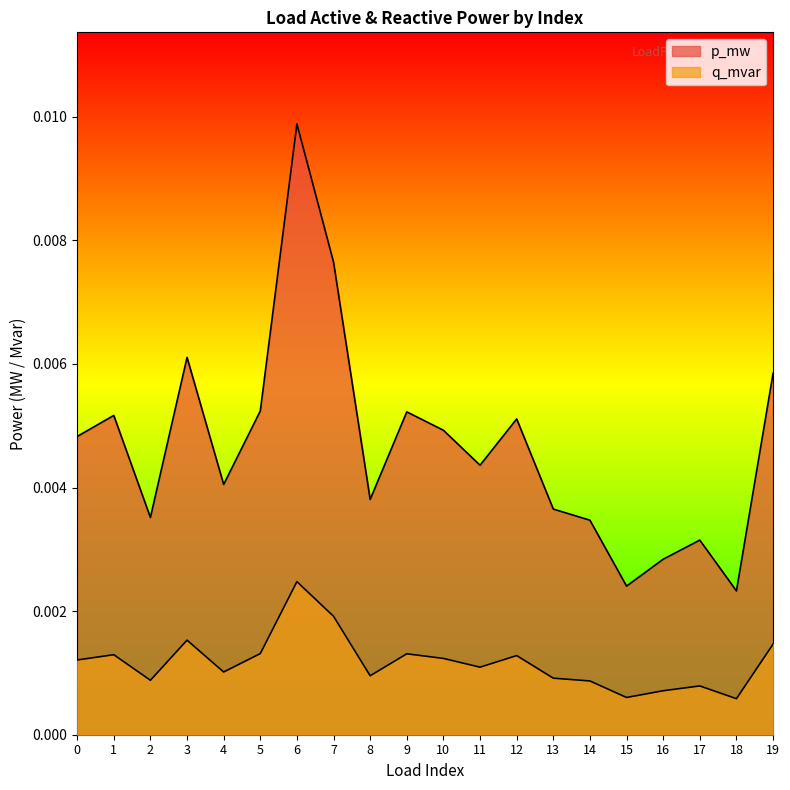

True or false: p_mw has more than 1 points higher than both neighbors.

True